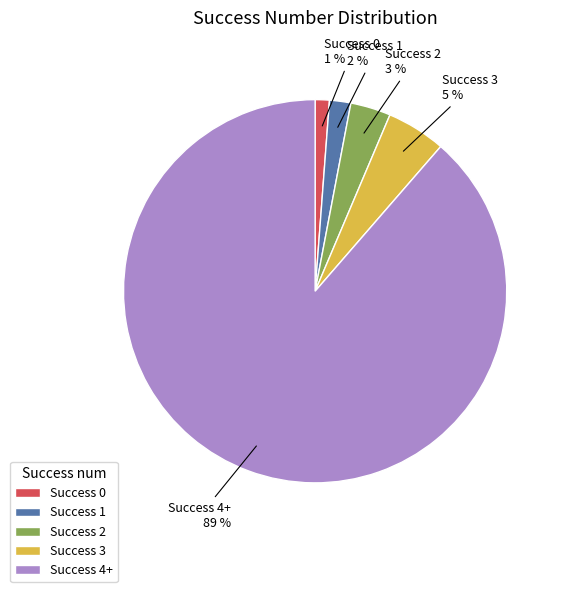

Combined, do Success 0 and Success 3 account for over 50%?

No